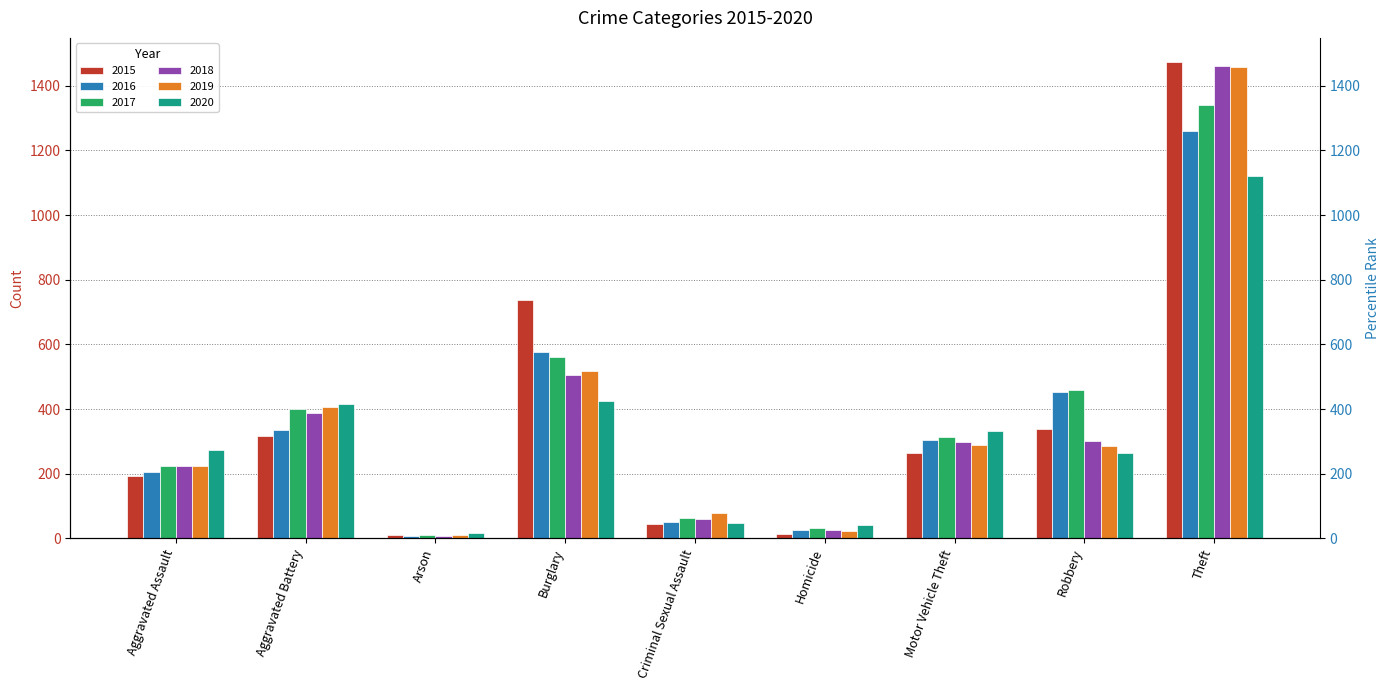

Which series has the largest range (max minus min)?

2015